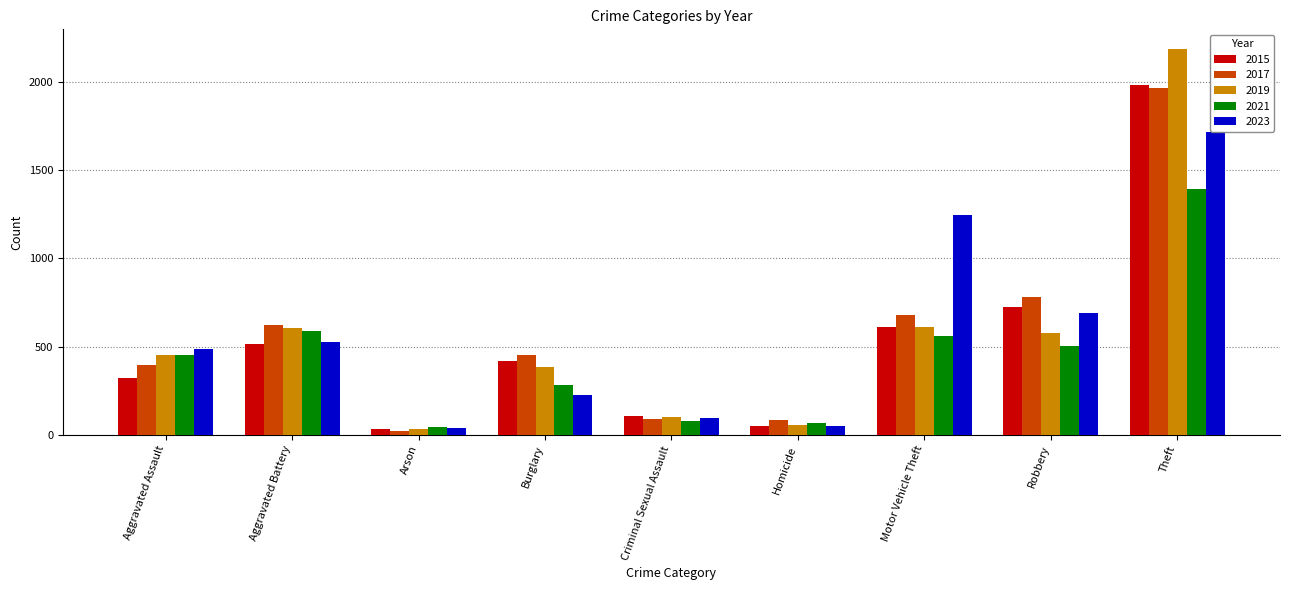

What is the greatest value displayed?

2190